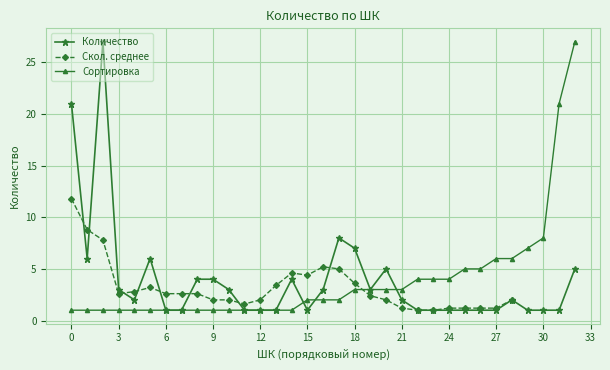

What is the greatest value displayed?

27